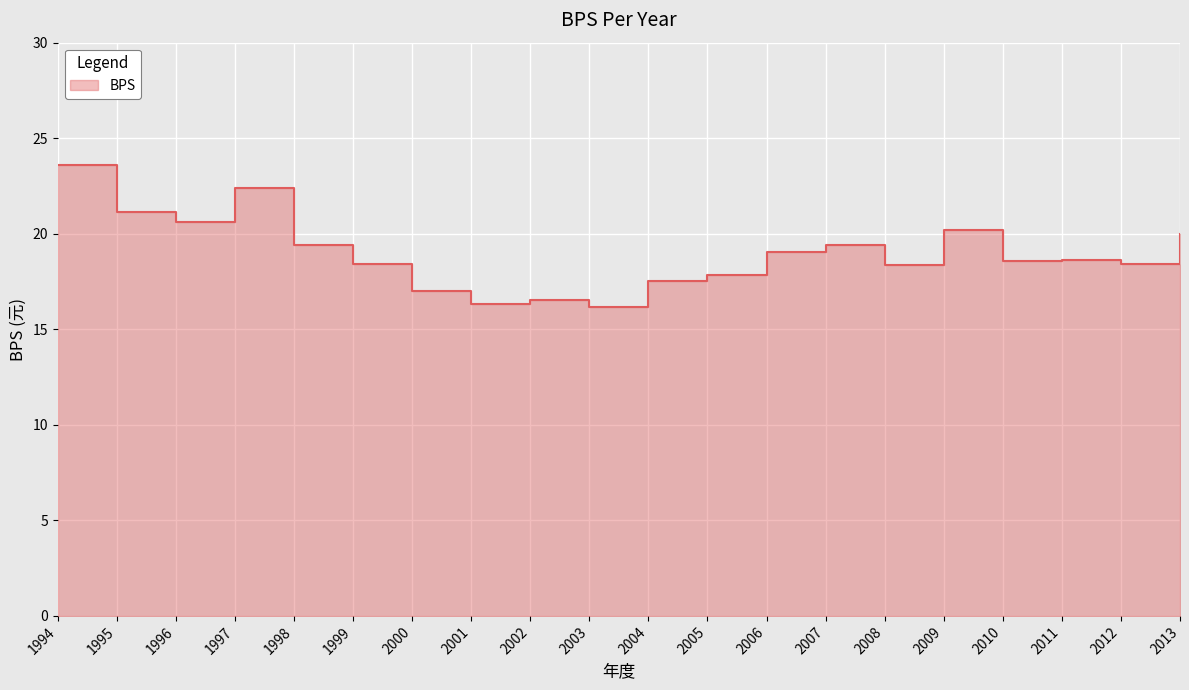

Reading right to left, list all the values displayed in this chart.

20.0	18.4	18.6	18.6	20.2	18.4	19.4	19.1	17.9	17.5	16.2	16.5	16.3	17.0	18.4	19.4	22.4	20.6	21.2	23.6